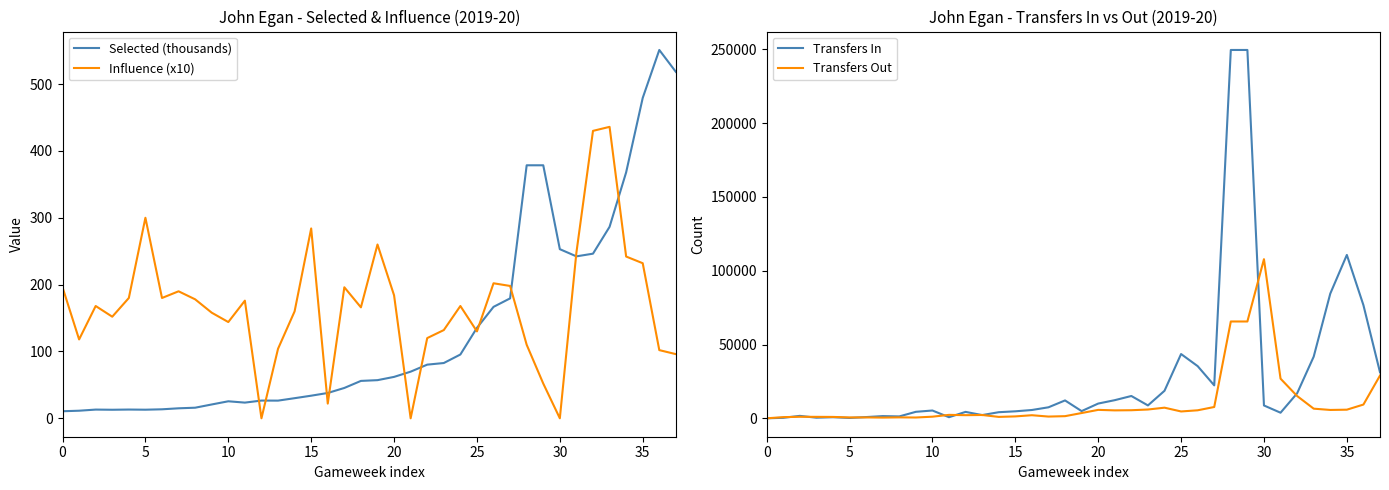

True or false: Transfers Out has a value of 26871.0 at 31.

True